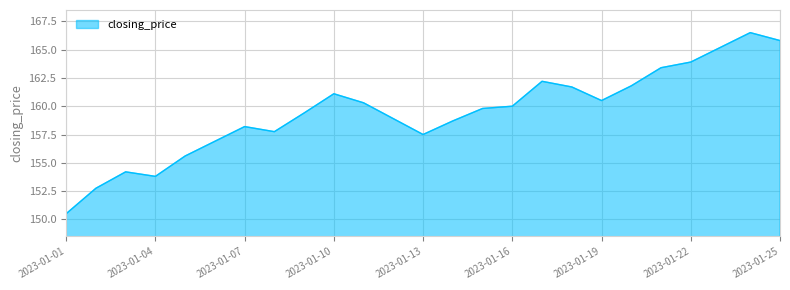

What is the smallest value displayed?

150.5